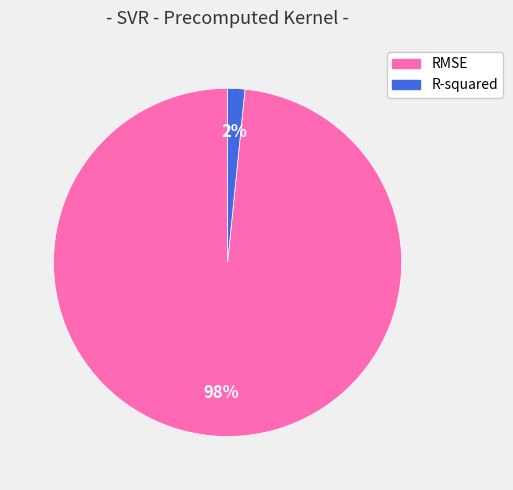

To the nearest percent, what percentage of the pie is RMSE?

98%